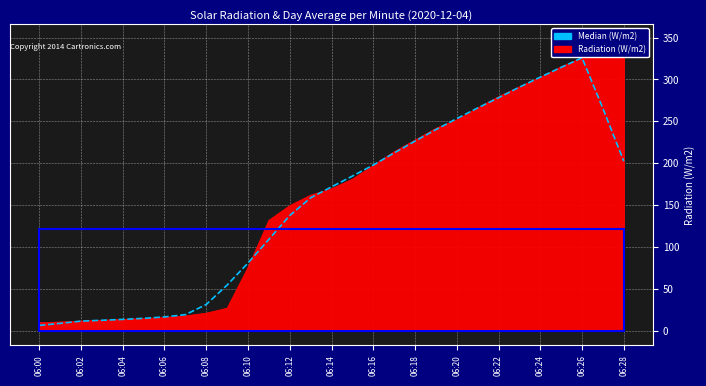

How many interior local peaks (higher than both neighbors) does the data have?

1